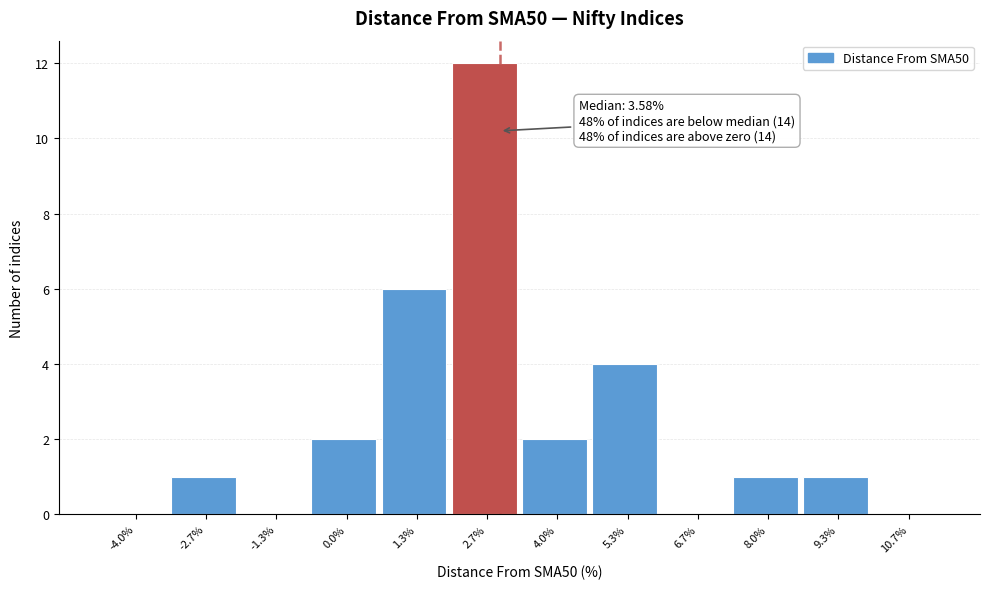

Reading left to right, extract all data points from this chart.

-4.0%=0	-2.7%=1	-1.3%=0	0.0%=2	1.3%=6	2.7%=12	4.0%=2	5.3%=4	6.7%=0	8.0%=1	9.3%=1	10.7%=0